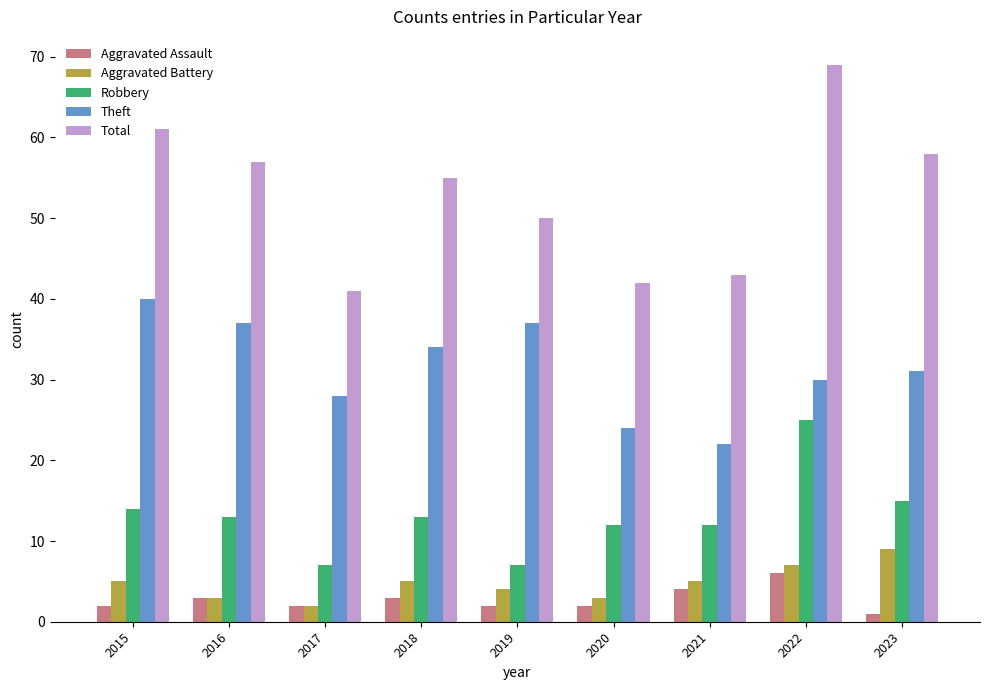

Reading right to left, what are all the values shown in this chart?

Aggravated Assault: 2023=1	2022=6	2021=4	2020=2	2019=2	2018=3	2017=2	2016=3	2015=2
Aggravated Battery: 2023=9	2022=7	2021=5	2020=3	2019=4	2018=5	2017=2	2016=3	2015=5
Robbery: 2023=15	2022=25	2021=12	2020=12	2019=7	2018=13	2017=7	2016=13	2015=14
Theft: 2023=31	2022=30	2021=22	2020=24	2019=37	2018=34	2017=28	2016=37	2015=40
Total: 2023=58	2022=69	2021=43	2020=42	2019=50	2018=55	2017=41	2016=57	2015=61